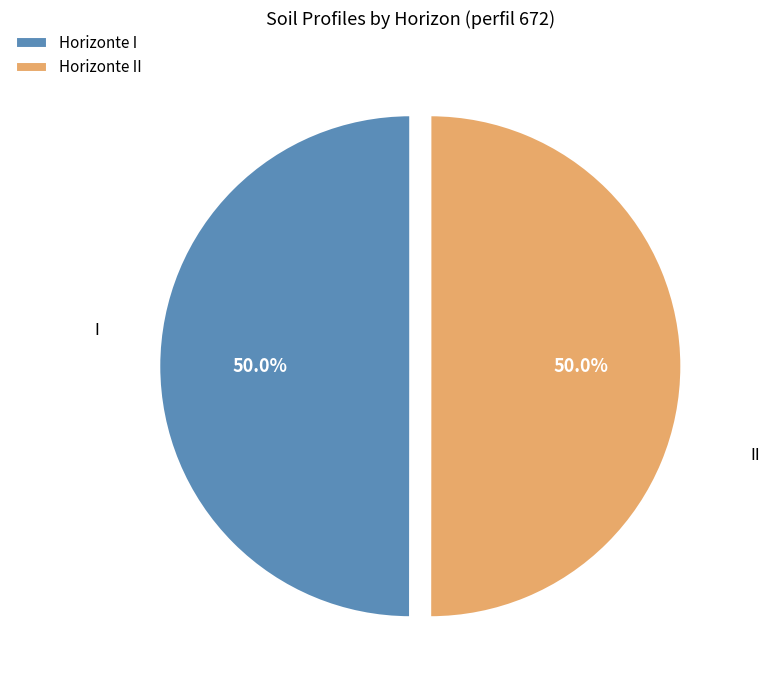

What is the total percentage of II and I?

100.0%